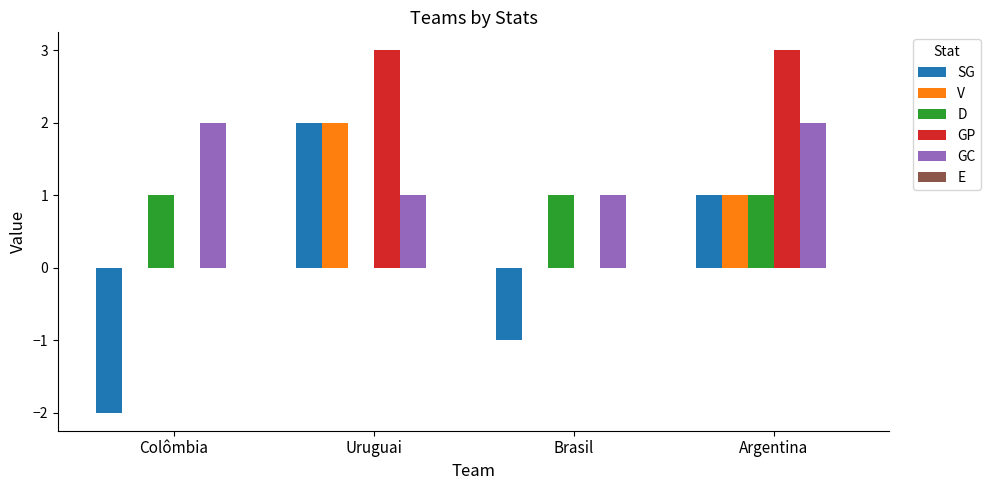

How many groups of bars are there?

4